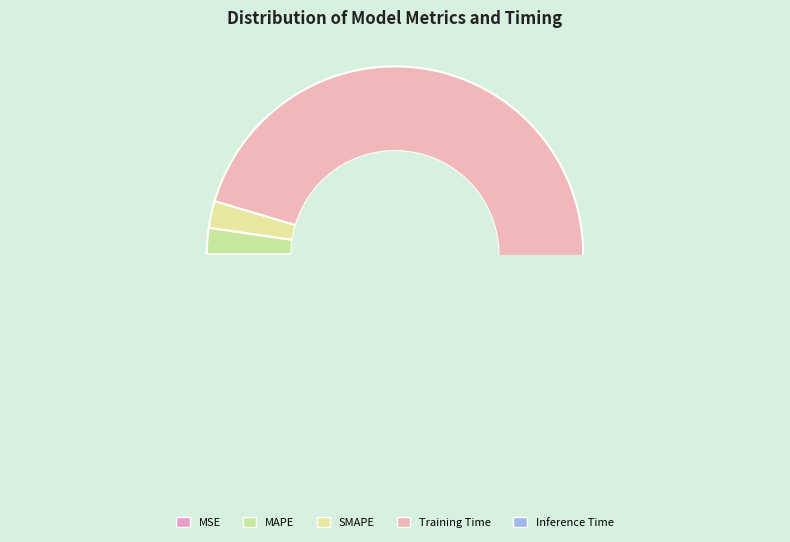

Which slice is the largest?

Training Time